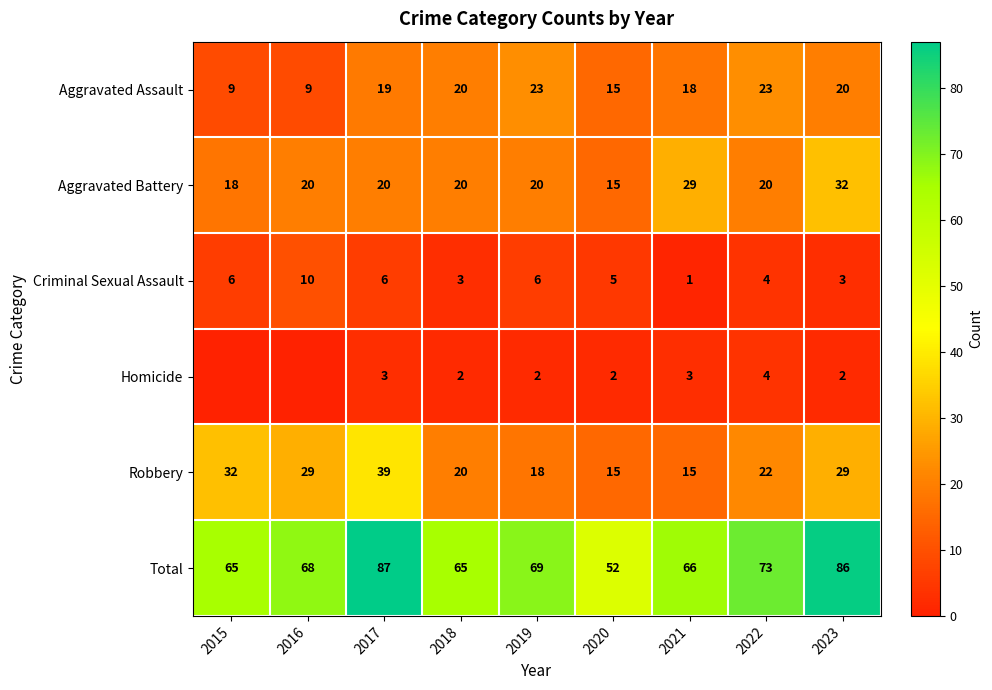

True or false: Total has a value of 136 at 2023.

False